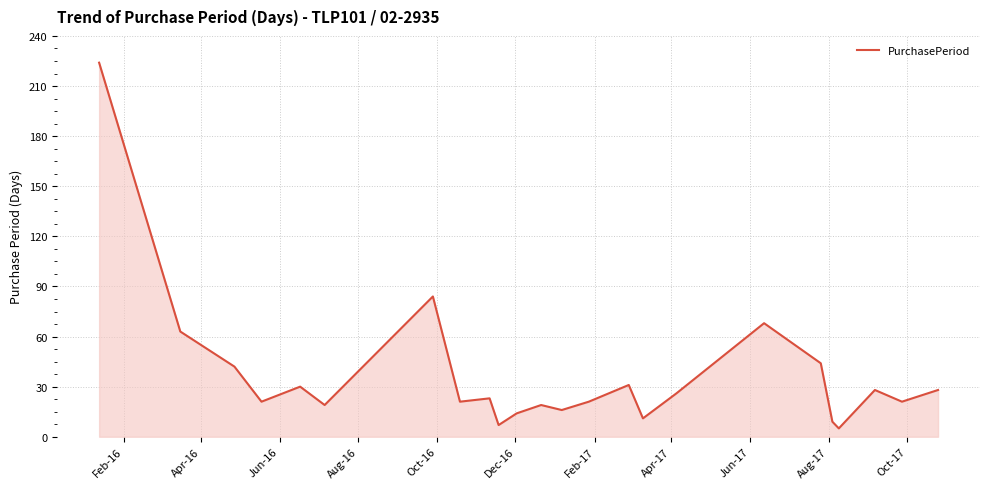

What is the smallest value displayed?

5